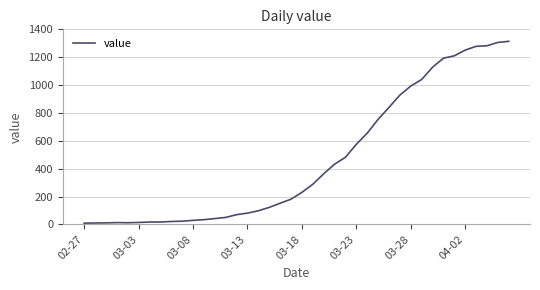

What is the maximum value shown in the chart?

1314